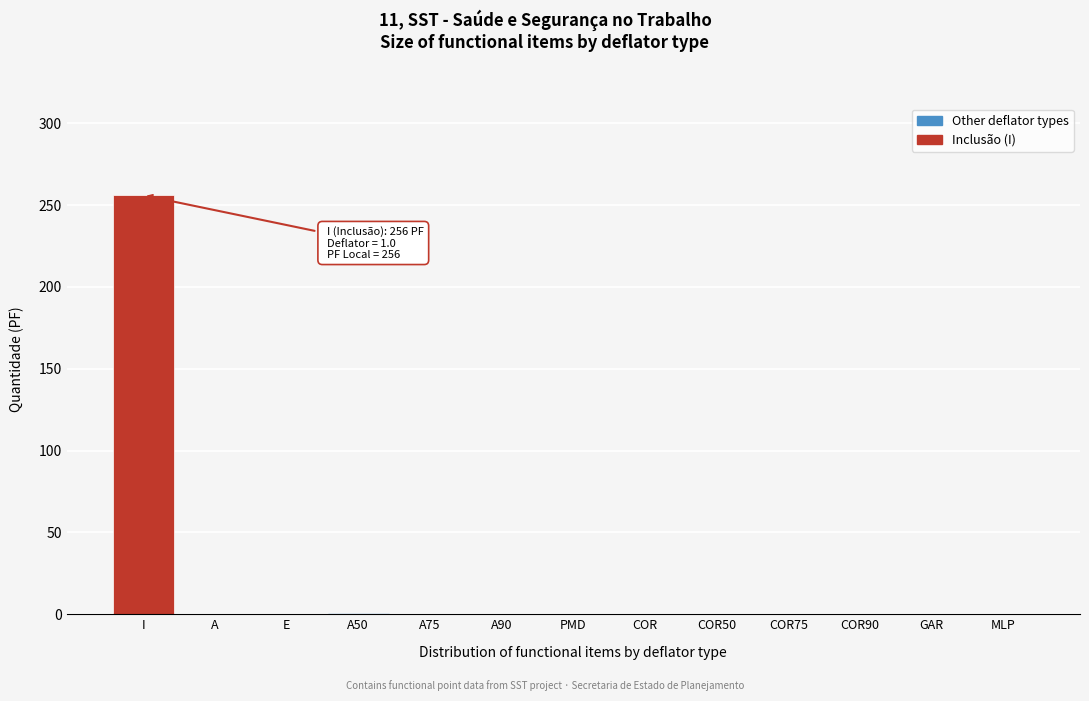

What is the greatest value displayed?

256